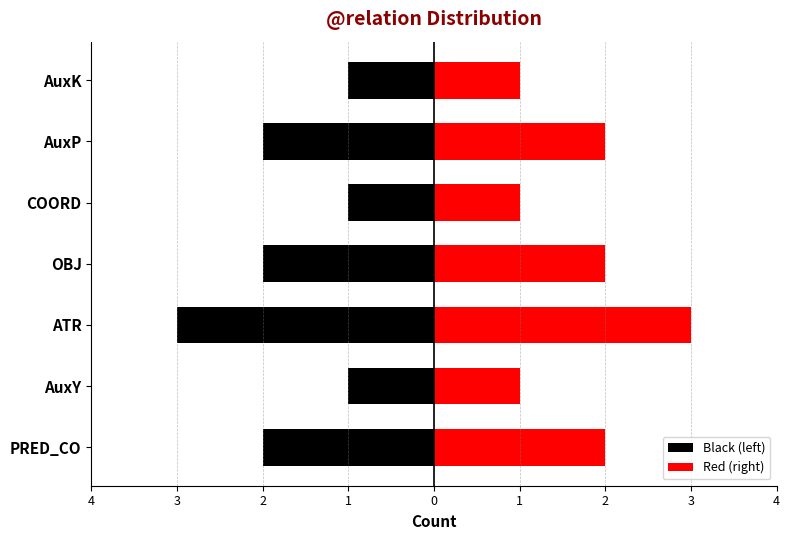

What is the average value of the Black (left) series?

-2